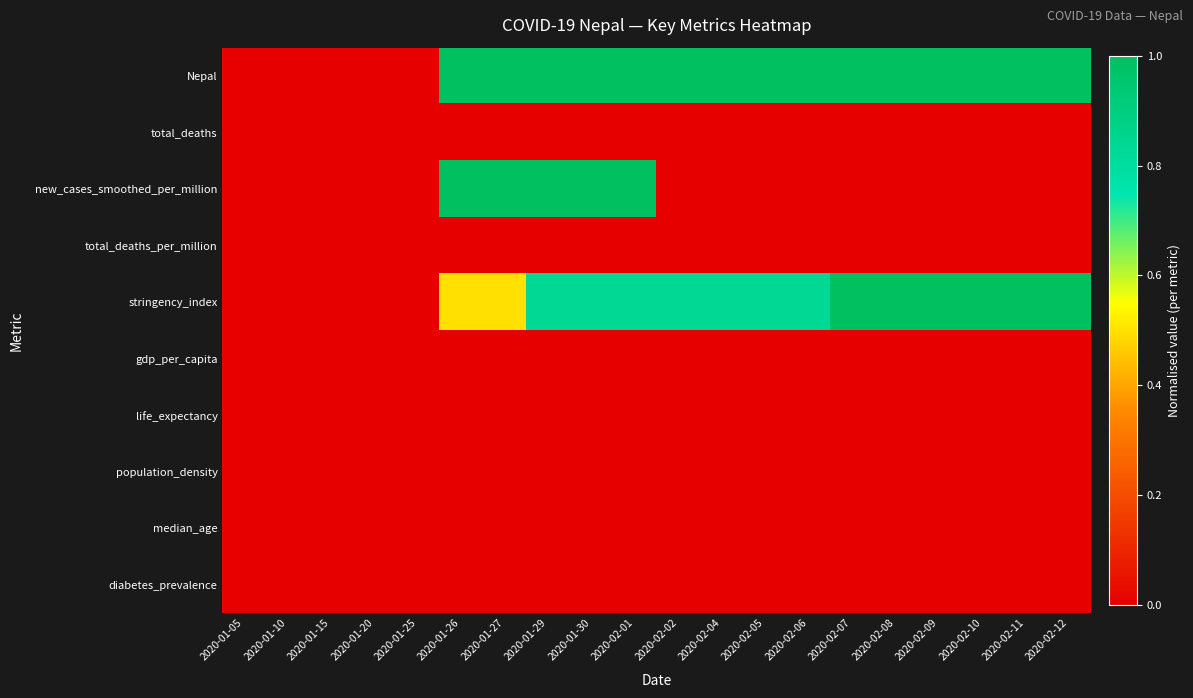

What is the difference between the highest and lowest values at 2020-02-11?

1.0